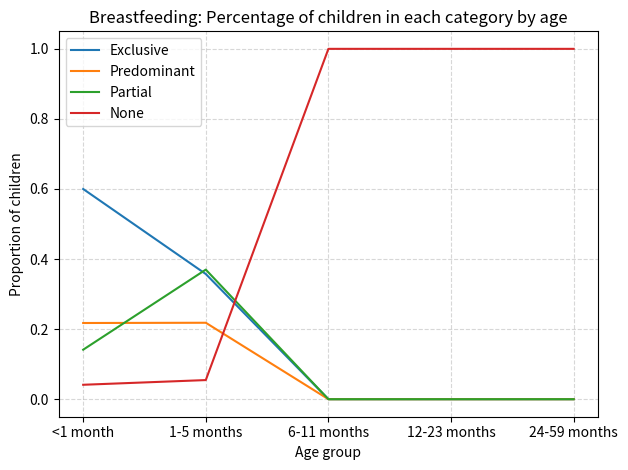

What is the spread (max minus min) of values at 12-23 months?

1.0